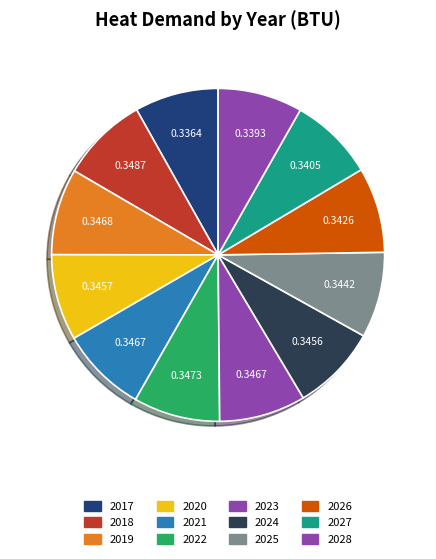

To the nearest percent, what is the average slice percentage?

8%